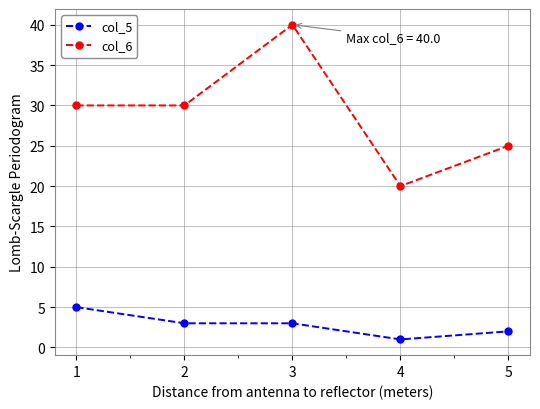

Which category has the lowest value in the col_5 series?

4